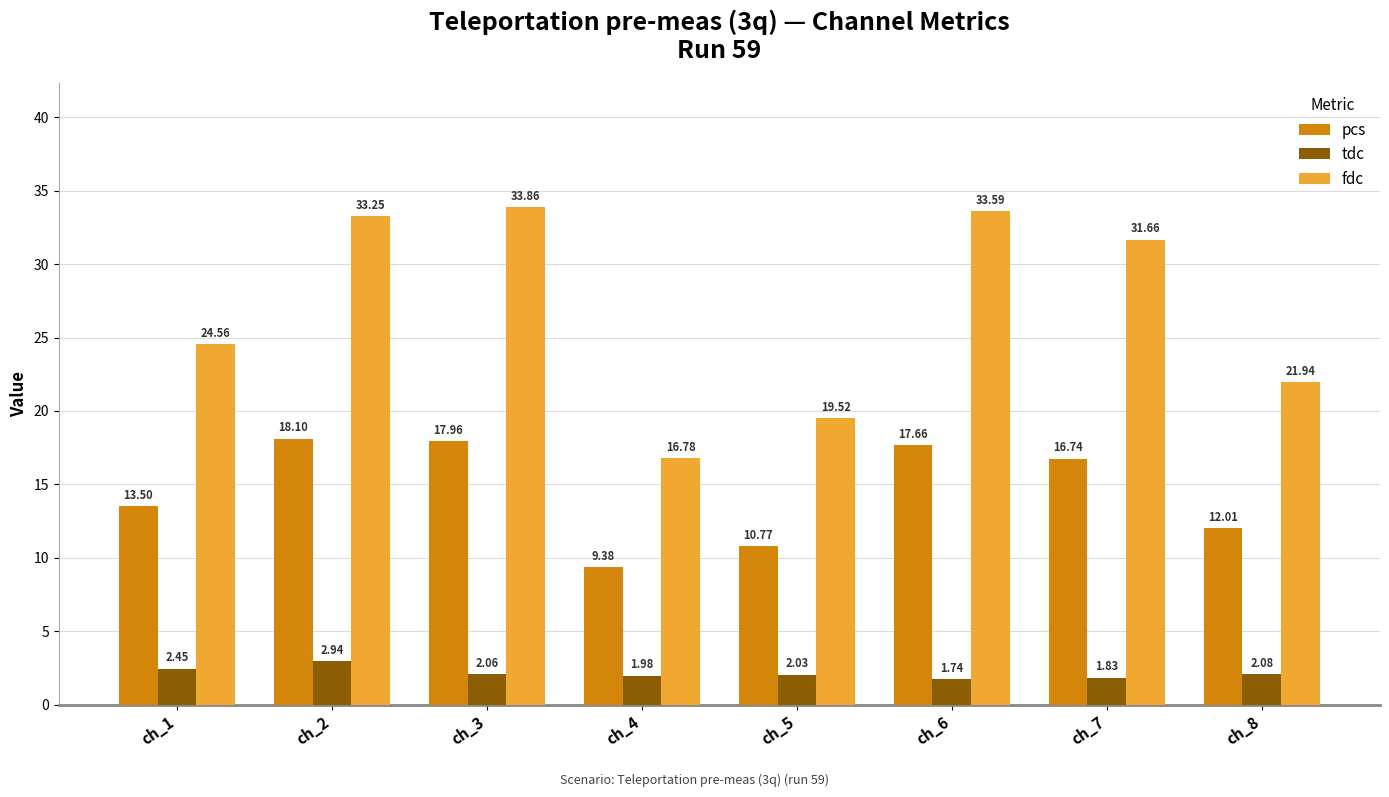

What is the sum of the pcs values at ch_6 and ch_4?

27.0